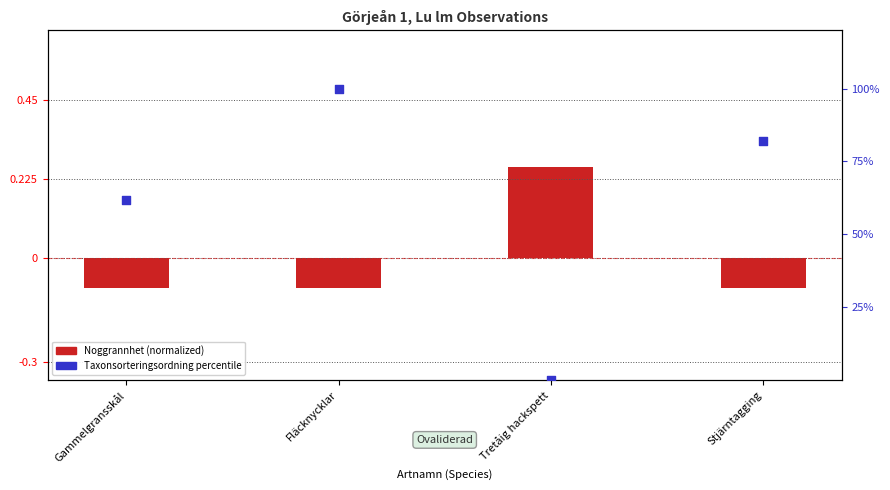

What are all the series names shown in the legend?

Noggrannhet (normalized), Taxonsorteringsordning percentile